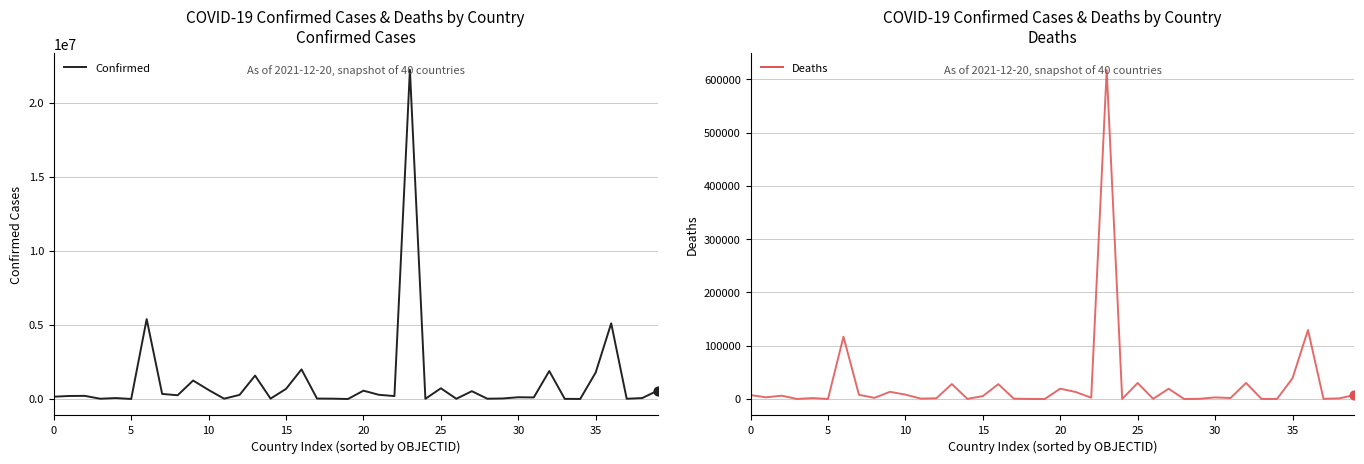

Which series reaches the maximum Y coordinate?

Confirmed